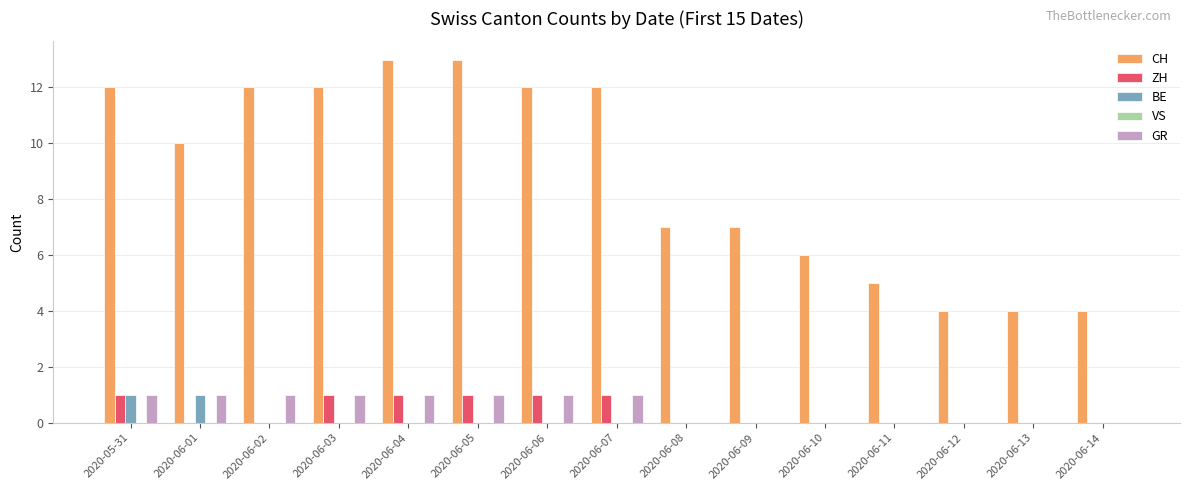

Which series changed the most between 2020-06-10 and 2020-06-13?

CH